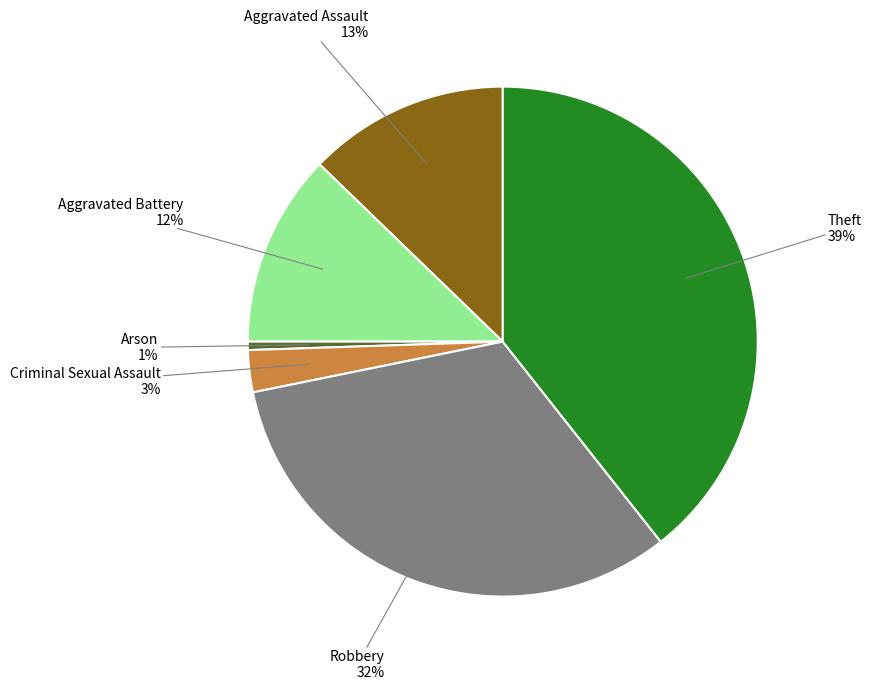

Is there a majority slice in this chart?

No